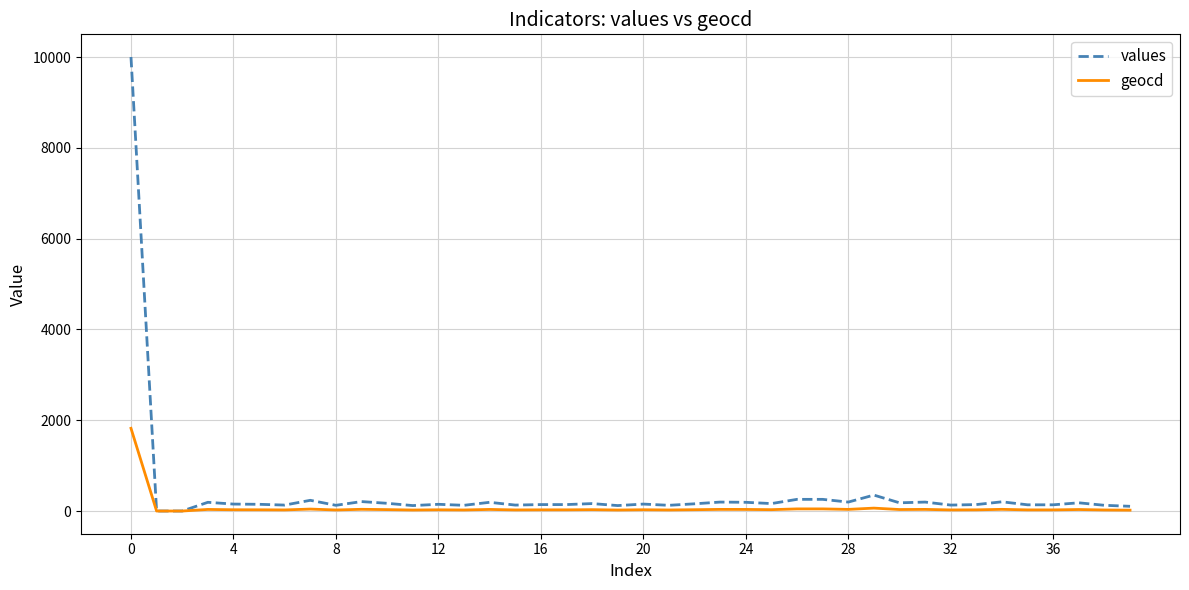

Which series has the largest range (max minus min)?

values